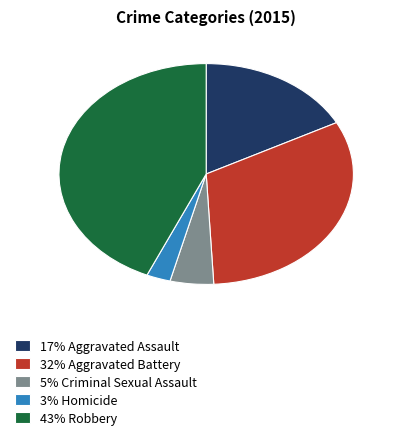

How many slices are in this pie chart?

5